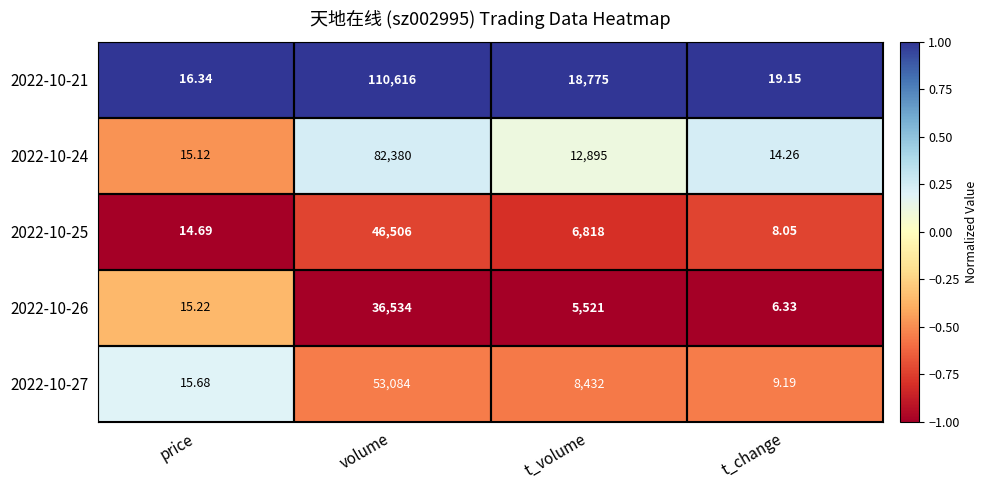

Which series changed the most between t_volume and t_change?

2022-10-21